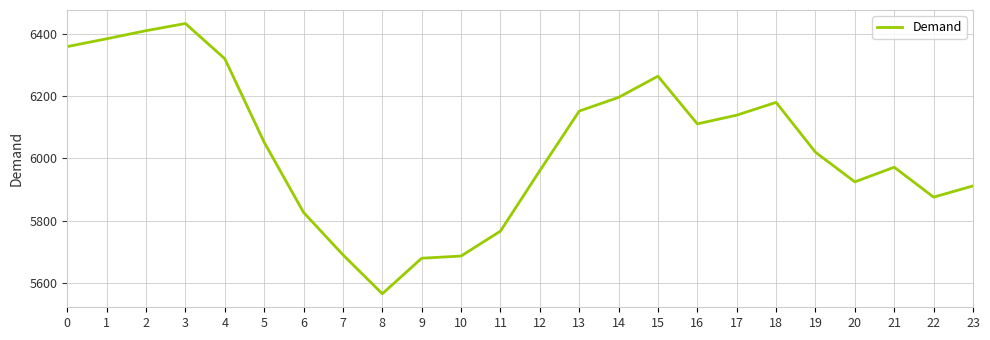

Count the number of data series in this chart.

1